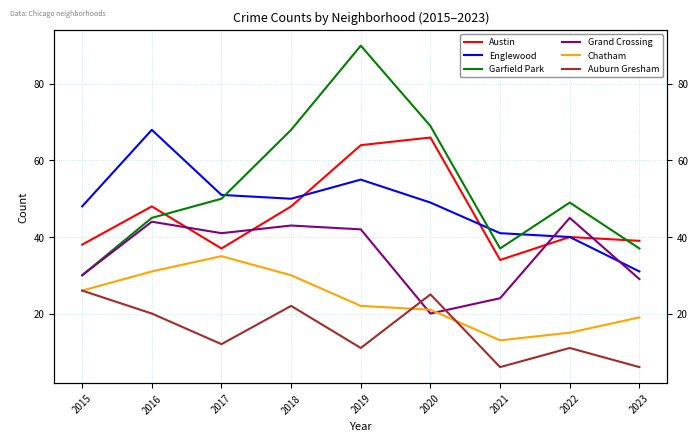

Reading right to left, transcribe all the data shown in this chart.

Austin: 39	40	34	66	64	48	37	48	38
Englewood: 31	40	41	49	55	50	51	68	48
Garfield Park: 37	49	37	69	90	68	50	45	30
Grand Crossing: 29	45	24	20	42	43	41	44	30
Chatham: 19	15	13	21	22	30	35	31	26
Auburn Gresham: 6	11	6	25	11	22	12	20	26